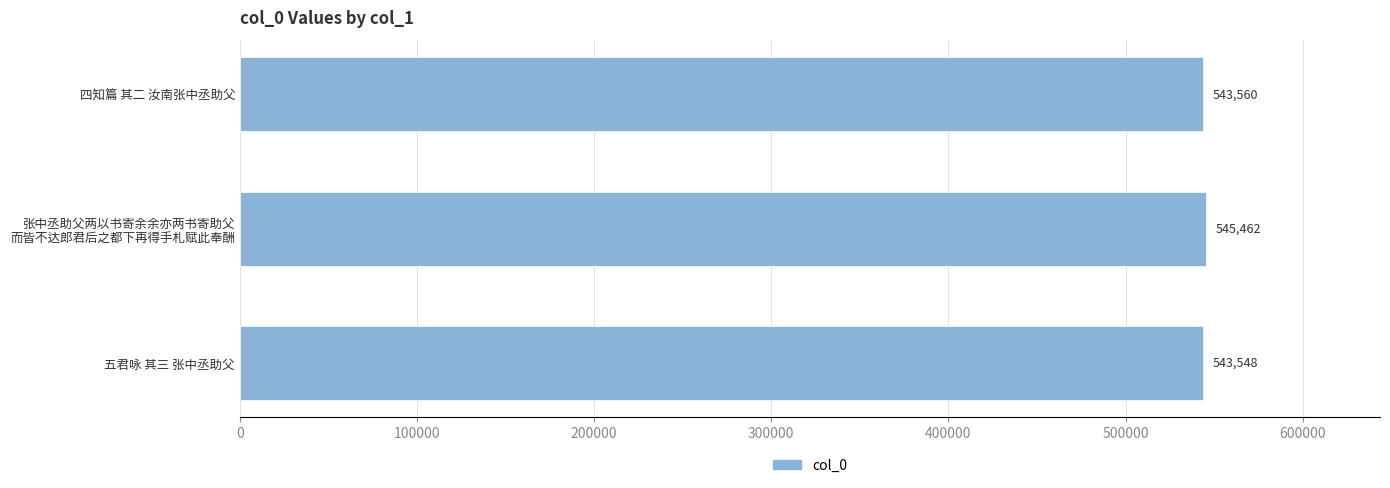

Reading bottom to top, list all the values displayed in this chart.

543548	545462	543560